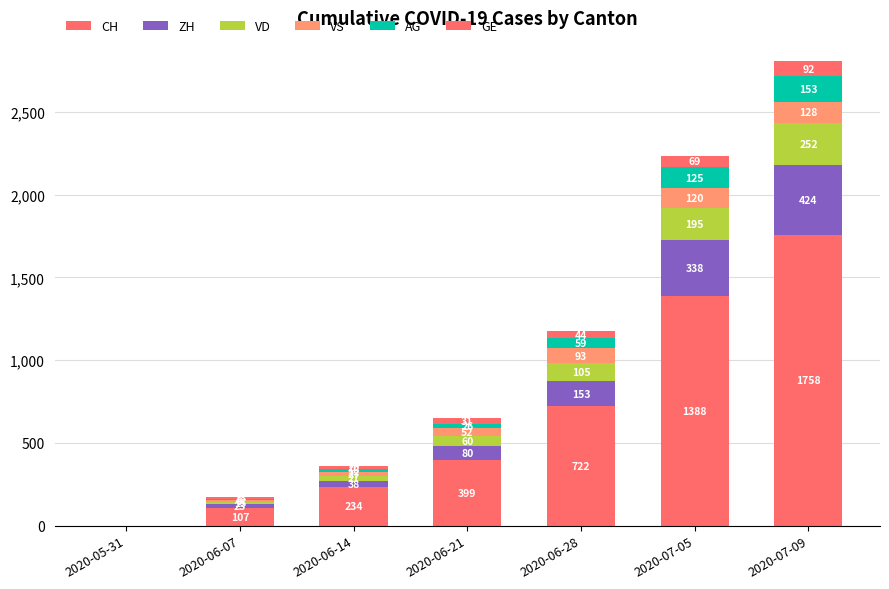

True or false: CH has a value of 846 at 2020-05-31.

False